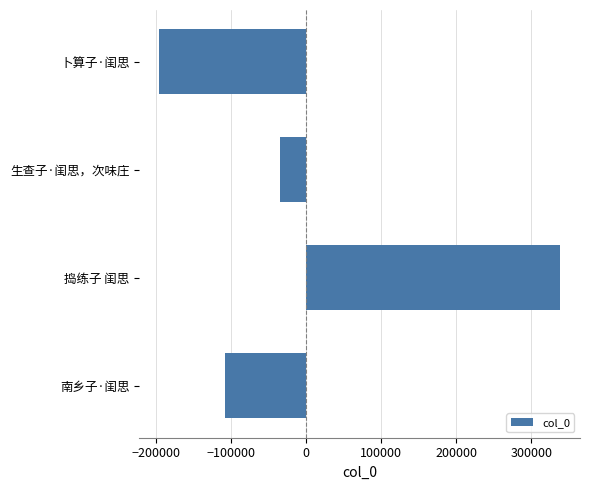

True or false: the data shows -34837.8 at 生查子·闺思，次味庄.

True